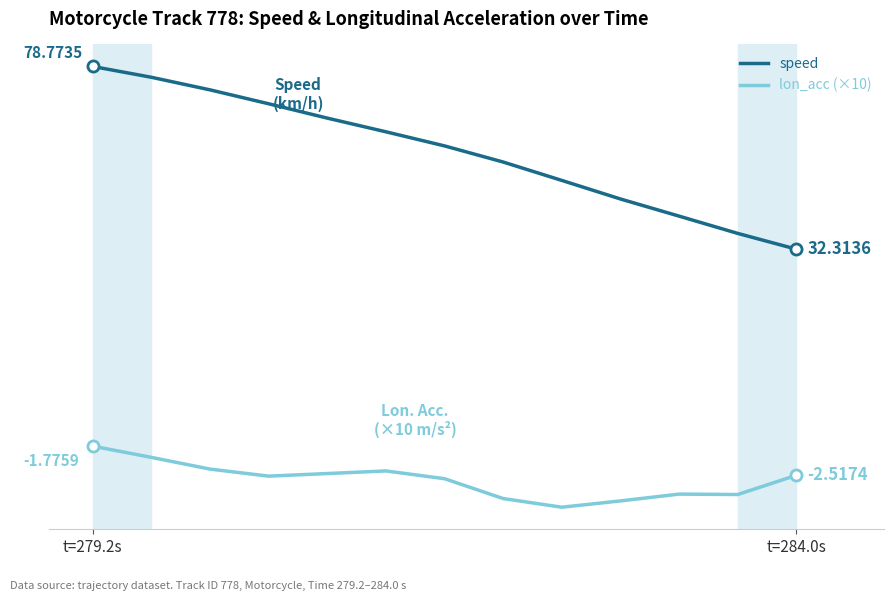

What are all the series names shown in the legend?

speed, lon_acc (×10)